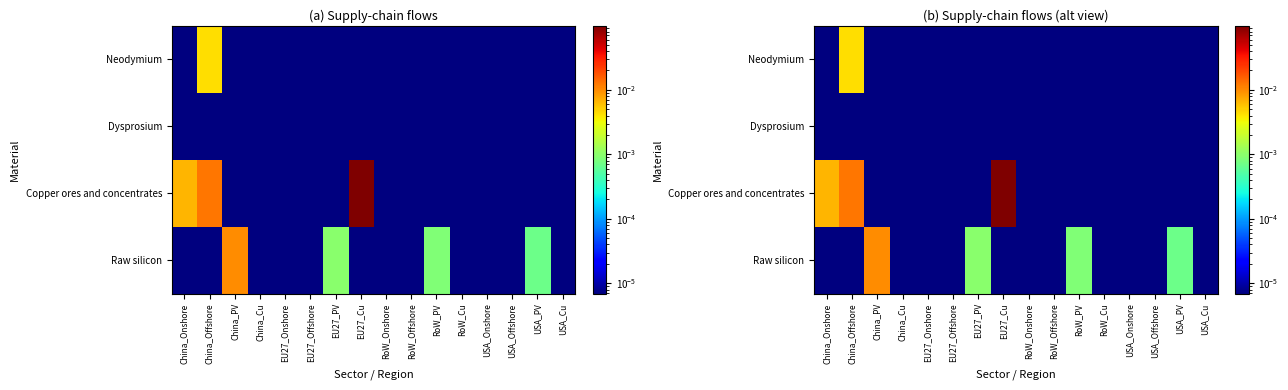

The value of Raw silicon at RoW_Cu is 0.0. True or false?

False